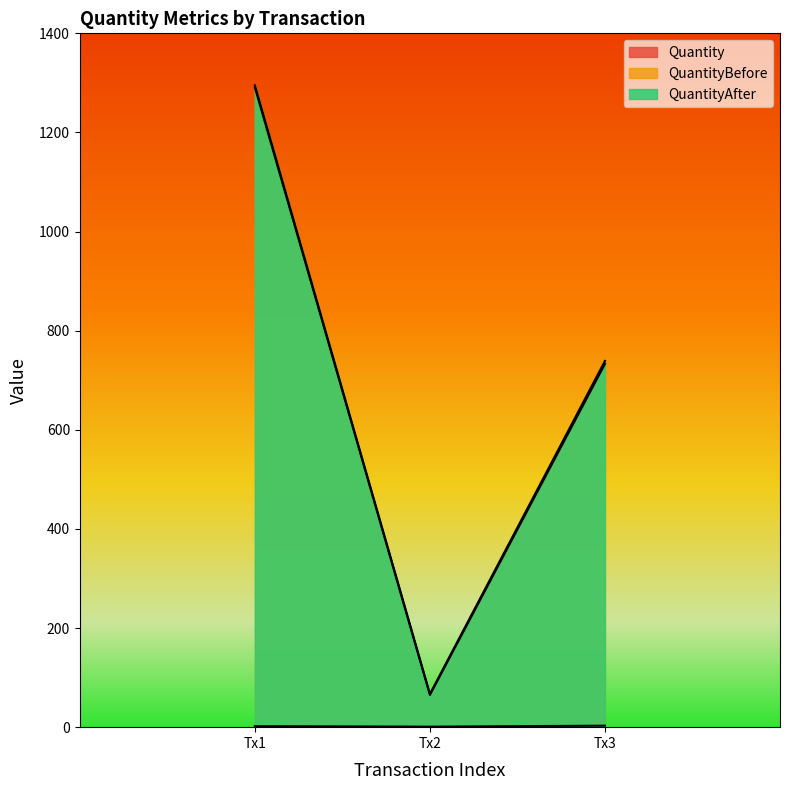

What is the difference between the maximum and minimum values in the QuantityAfter series?

1228